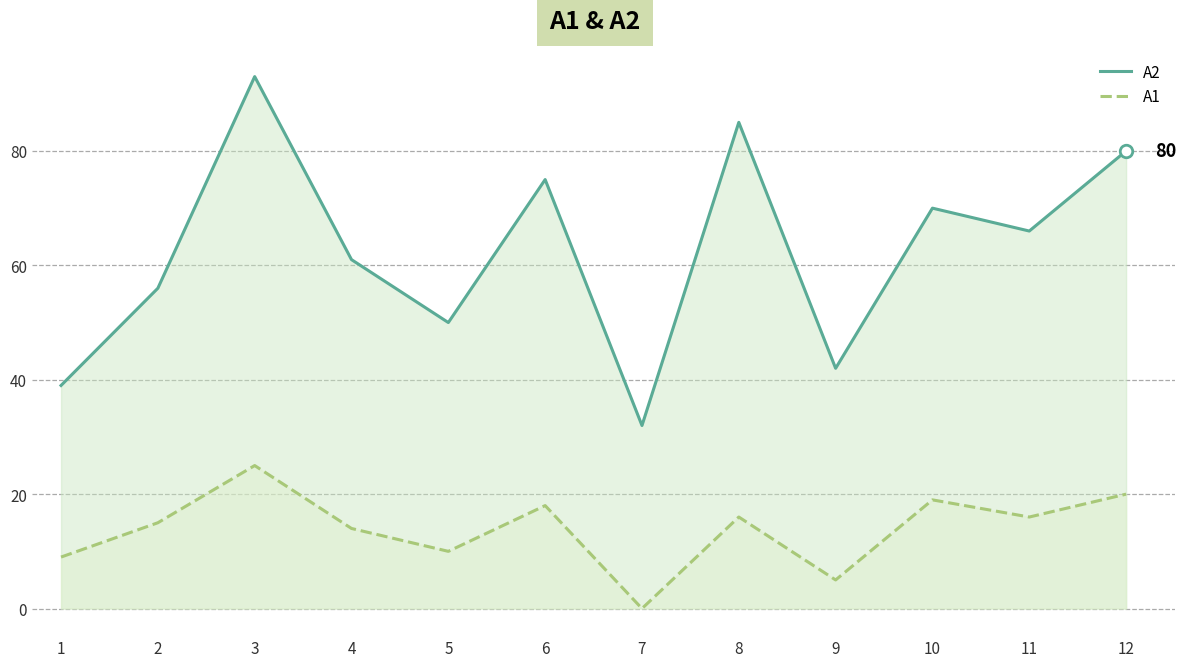

Between 7 and 9, which is larger?

9